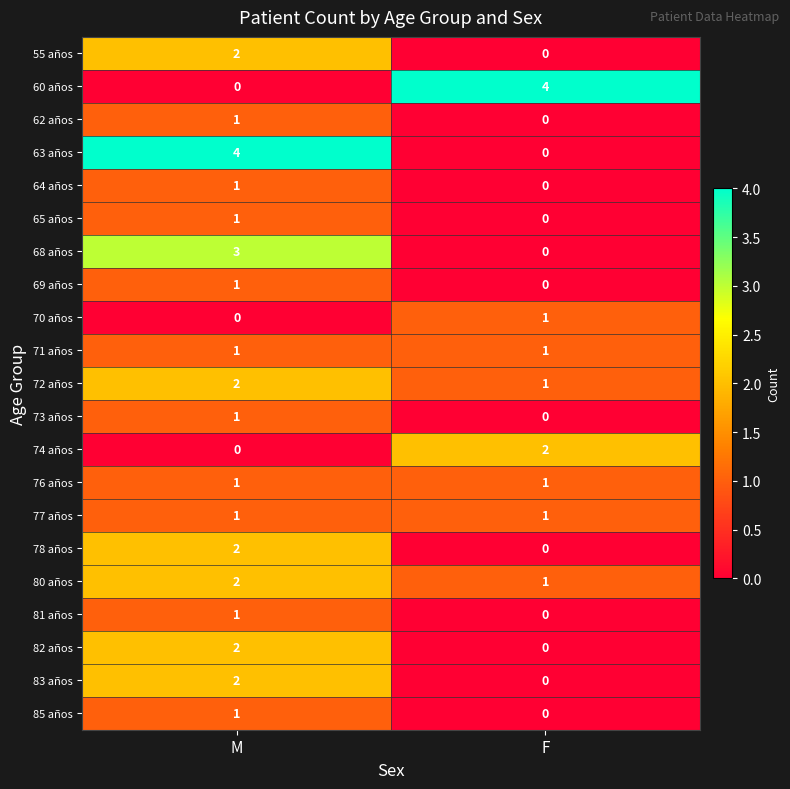

What is the maximum value shown in the chart?

4